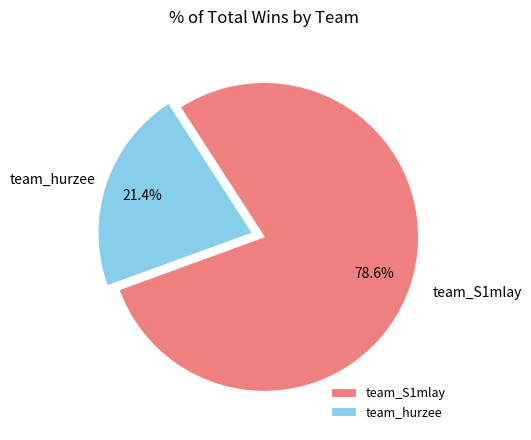

Which category accounts for the majority?

team_S1mlay